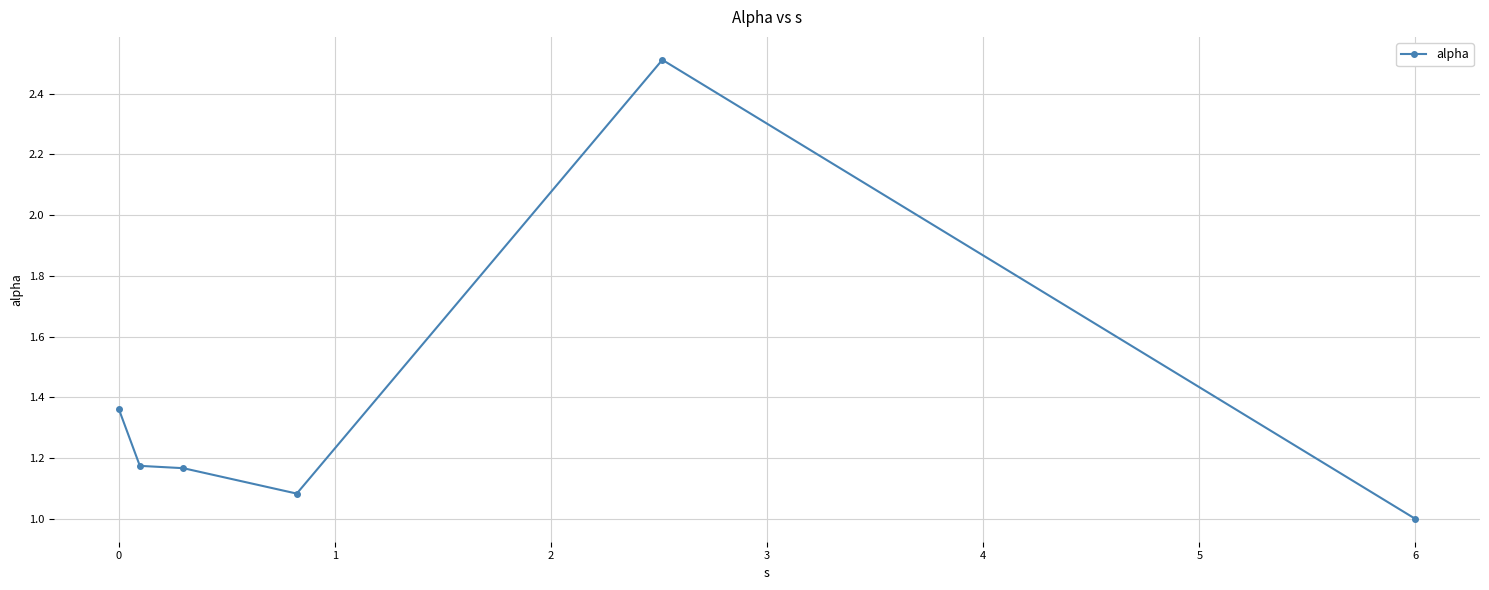

How many lines are shown in the chart?

1